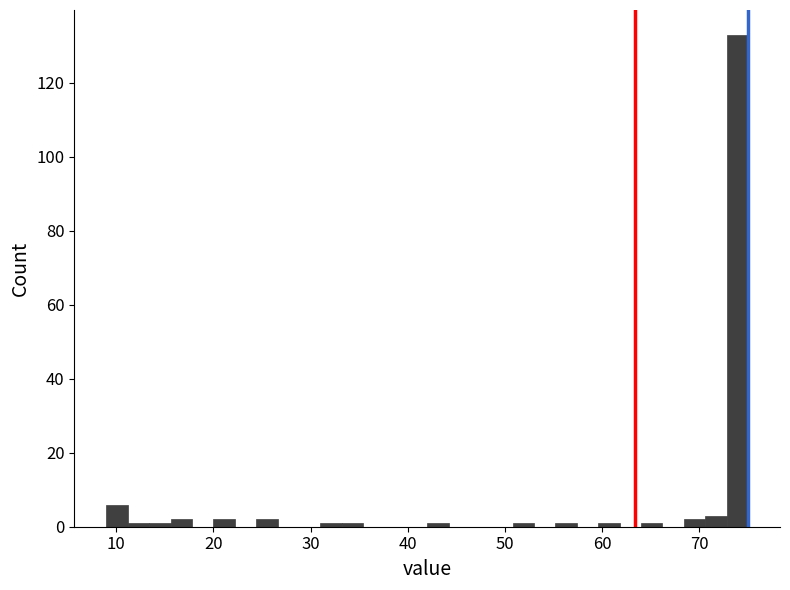

Read against the x-axis, roughly where is the centre of the tallest bar?

74